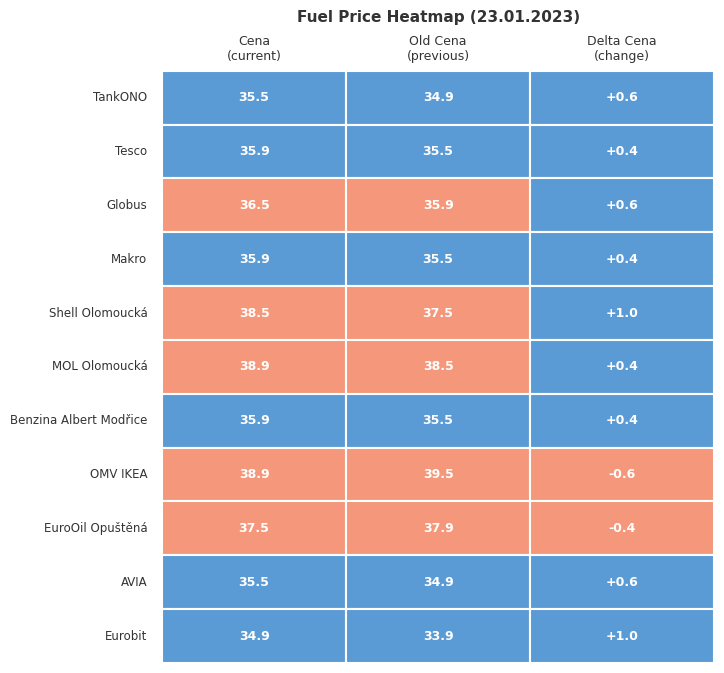

What is the approximate value of Makro at TankONO?

35.9